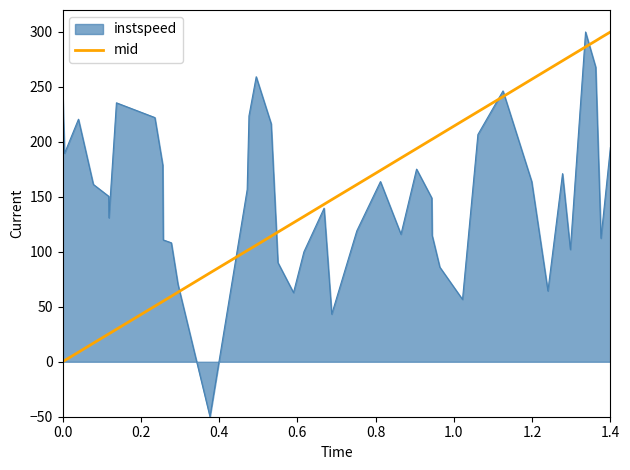

What is the minimum value shown in the chart?

-50.0